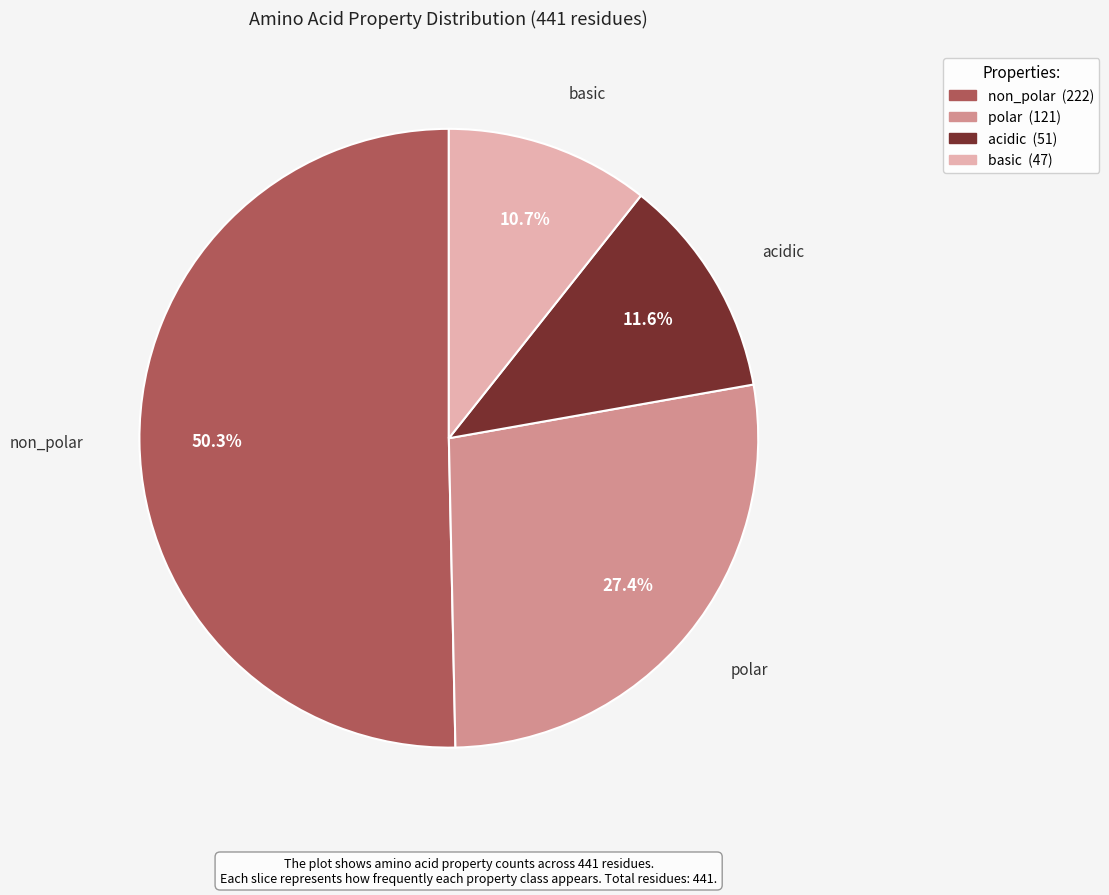

Which category accounts for the majority?

non_polar